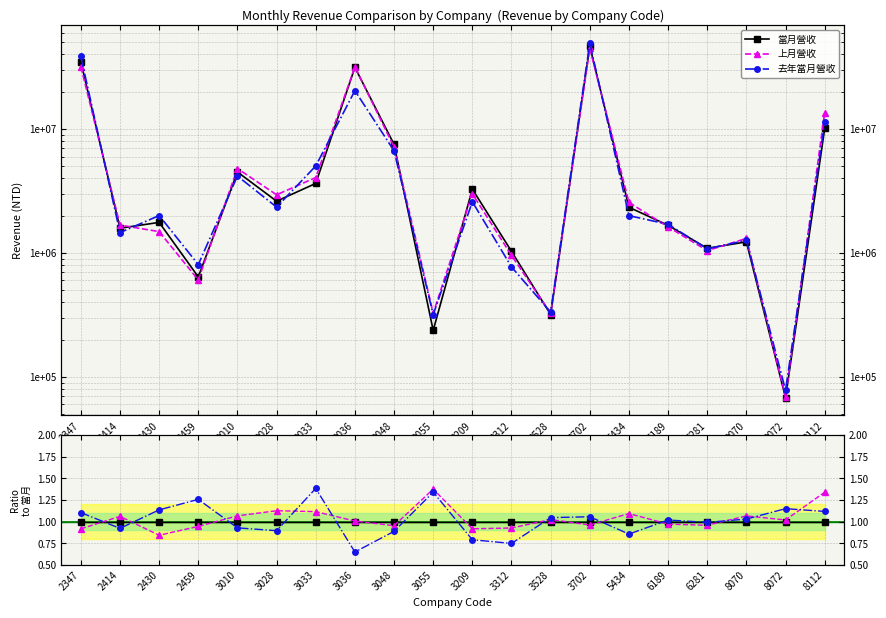

Reading right to left, transcribe all the data shown in this chart.

當月營收: 10105339.0	67979.0	1230412.0	1089716.0	1673068.0	2338251.0	46650401.0	318661.0	1031591.0	3273232.0	237488.0	7520557.0	31422889.0	3640699.0	2619025.0	4502740.0	641649.0	1765575.0	1584450.0	34857616.0
上月營收: 13534801.0	69278.0	1311315.0	1043962.0	1624661.0	2555815.0	44835600.0	326257.0	955530.0	3003379.0	326509.0	7168017.0	31632249.0	4060394.0	2948581.0	4801984.0	606298.0	1487767.0	1680316.0	31949163.0
去年當月營收: 11294655.0	78142.0	1266500.0	1080324.0	1704001.0	2002195.0	49277819.0	333356.0	771860.0	2588366.0	318214.0	6675784.0	20401241.0	5035033.0	2344968.0	4178535.0	806341.0	2004766.0	1461178.0	38491239.0
Ratio: 當月營收/當月營收: 1.0	1.0	1.0	1.0	1.0	1.0	1.0	1.0	1.0	1.0	1.0	1.0	1.0	1.0	1.0	1.0	1.0	1.0	1.0	1.0
Ratio: 上月營收/當月營收: 1.3	1.0	1.1	1.0	1.0	1.1	1.0	1.0	0.9	0.9	1.4	1.0	1.0	1.1	1.1	1.1	0.9	0.8	1.1	0.9
Ratio: 去年當月營收/當月營收: 1.1	1.1	1.0	1.0	1.0	0.9	1.1	1.0	0.7	0.8	1.3	0.9	0.6	1.4	0.9	0.9	1.3	1.1	0.9	1.1